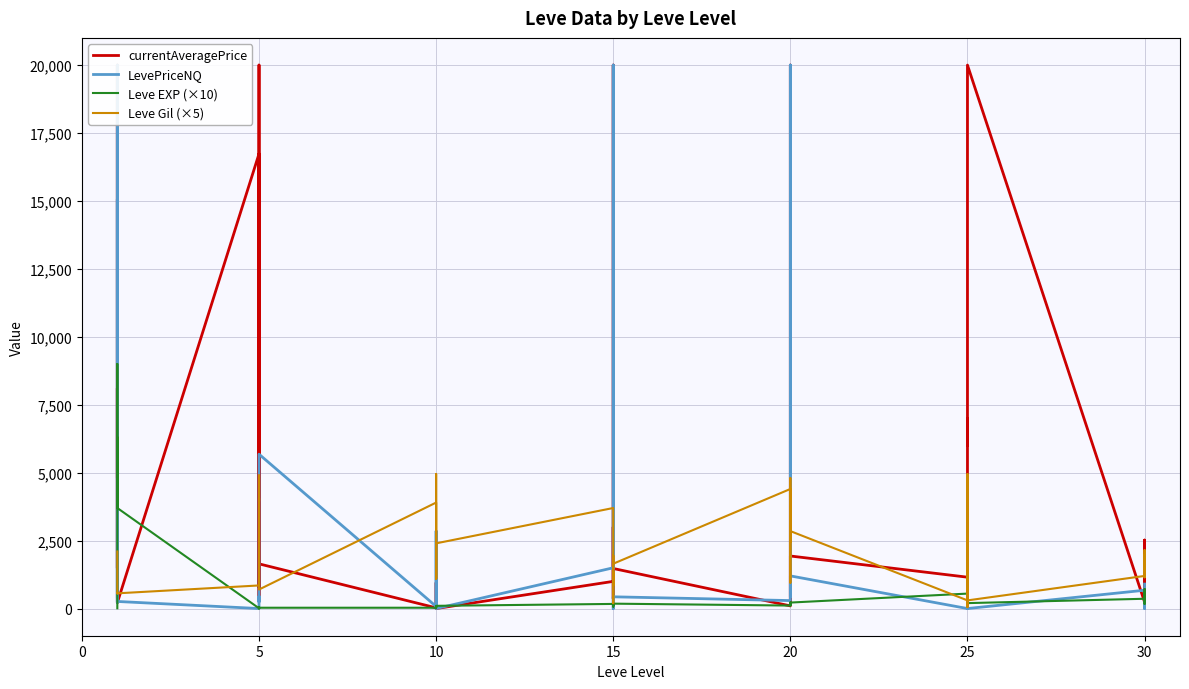

What is the difference between the maximum and minimum values in the LevePriceNQ series?

20000.0